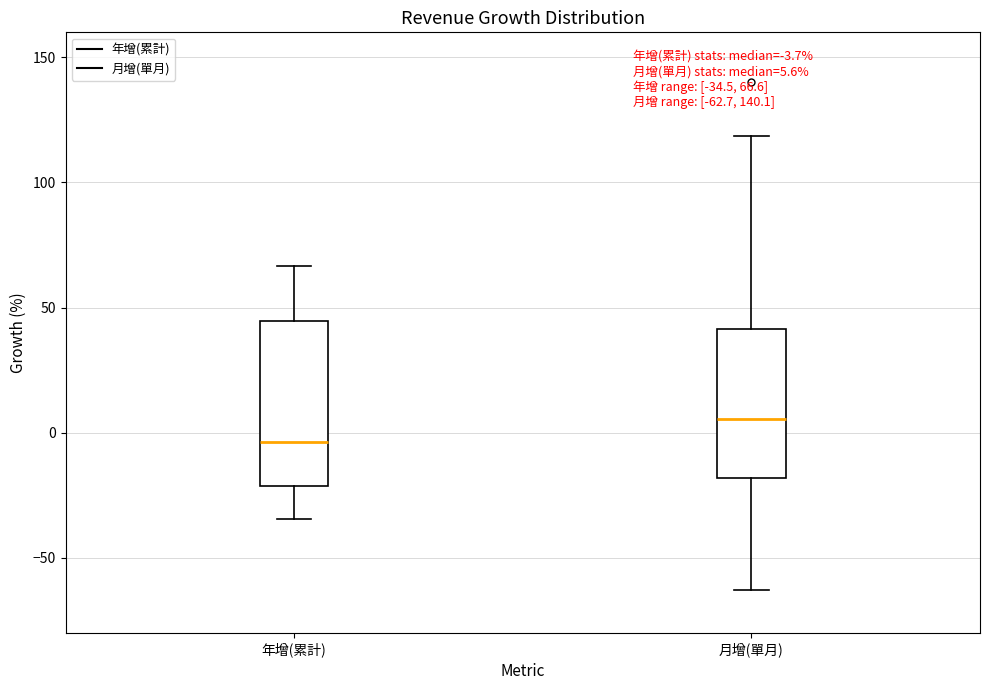

Which box has the highest median line?

月增(單月)